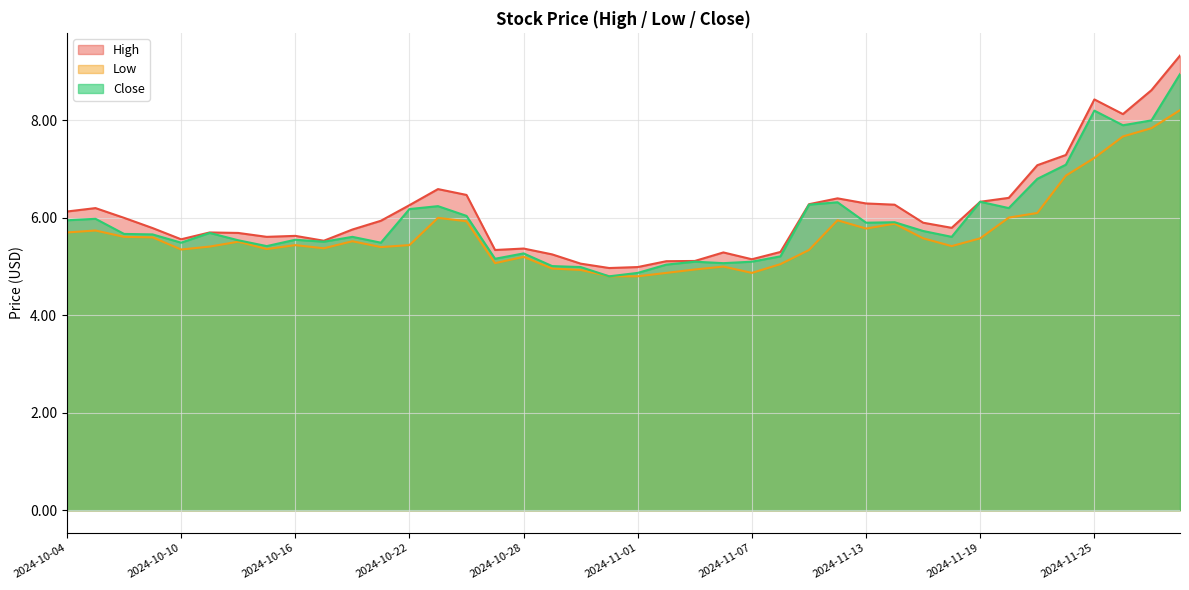

At how many categories does at least one series exceed 7?

6